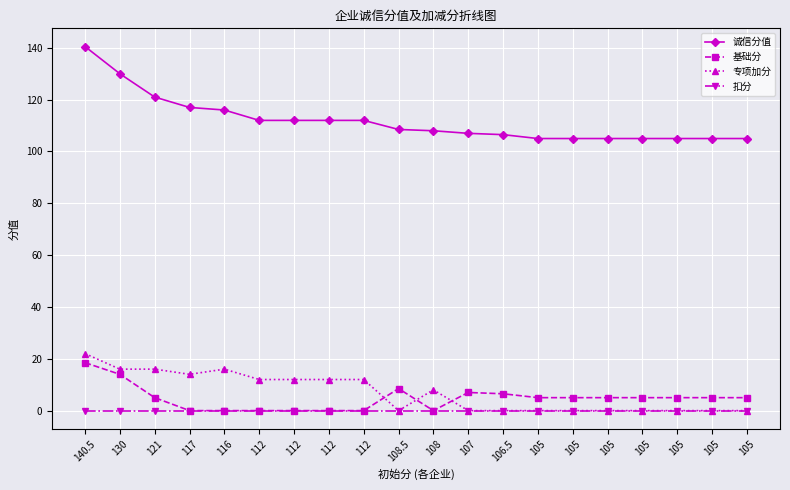

Rank the categories by 基础分 value from highest to lowest.

140.5, 130, 108.5, 107, 106.5, 121, 105, 105, 105, 105, 105, 105, 105, 117, 116, 112, 112, 112, 112, 108